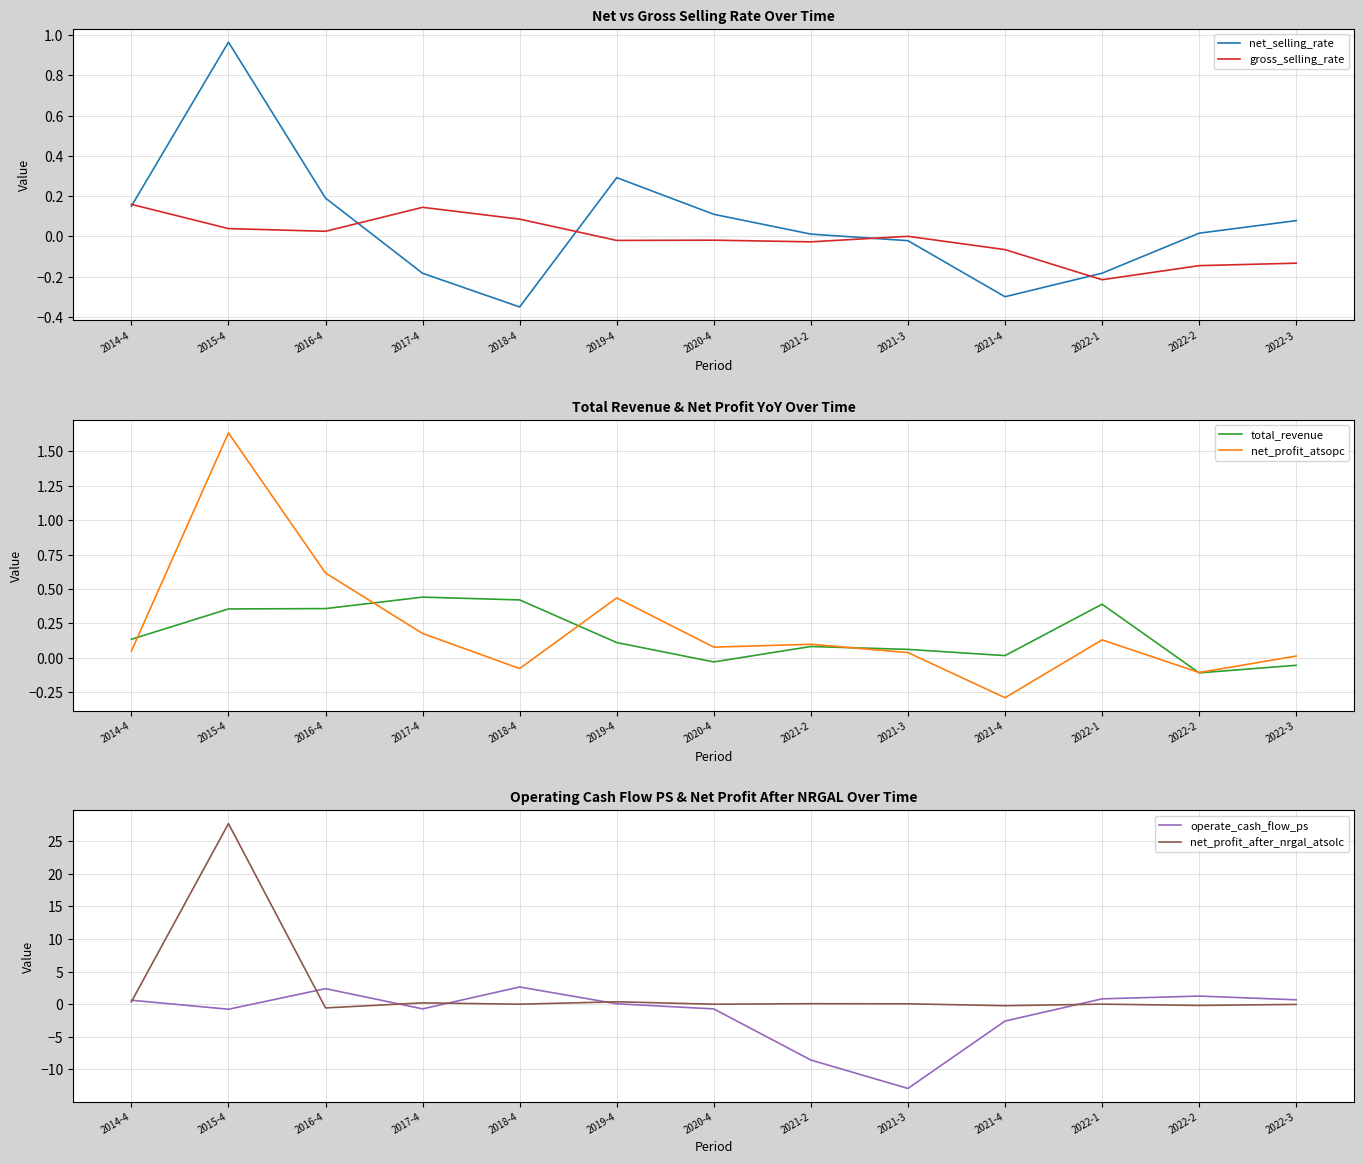

At how many categories does at least one series exceed 14?

1